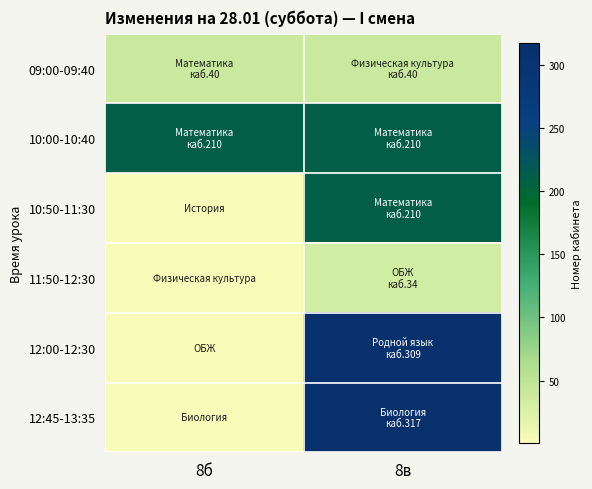

Which series has the largest total across all categories?

10:00-10:40